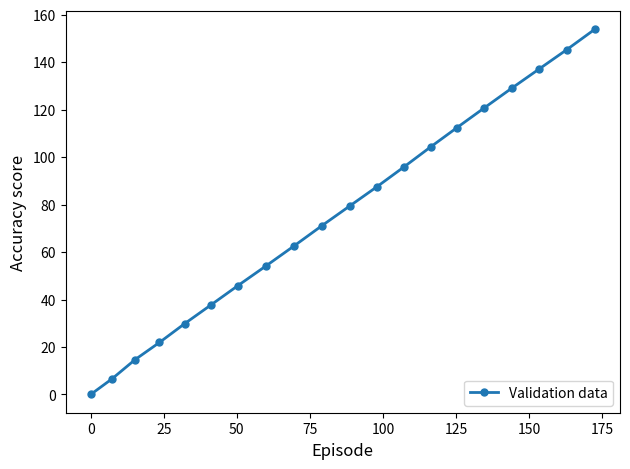

Reading right to left, transcribe all the data shown in this chart.

153.9	145.3	137.2	129.0	120.7	112.5	104.3	95.8	87.5	79.4	71.2	62.7	54.1	45.9	37.6	29.8	21.9	14.7	6.6	0.0